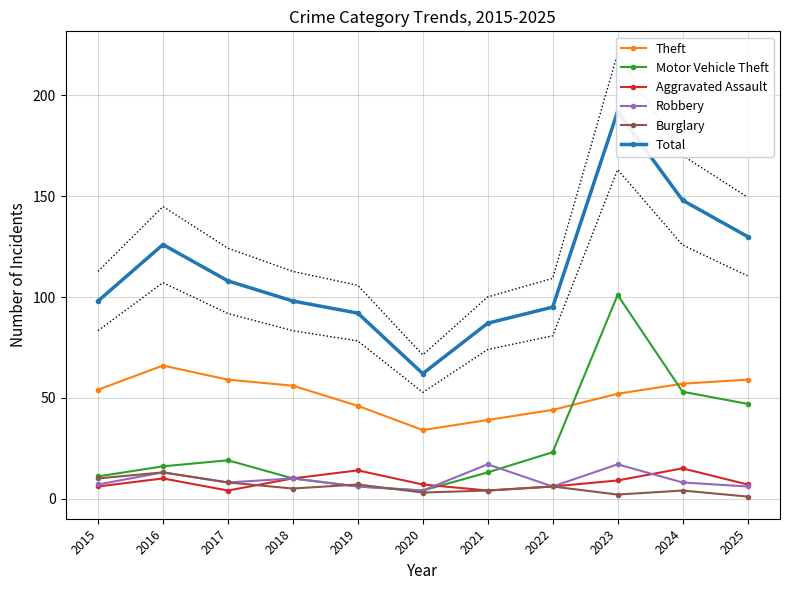

What is the average value of the Robbery series?

9